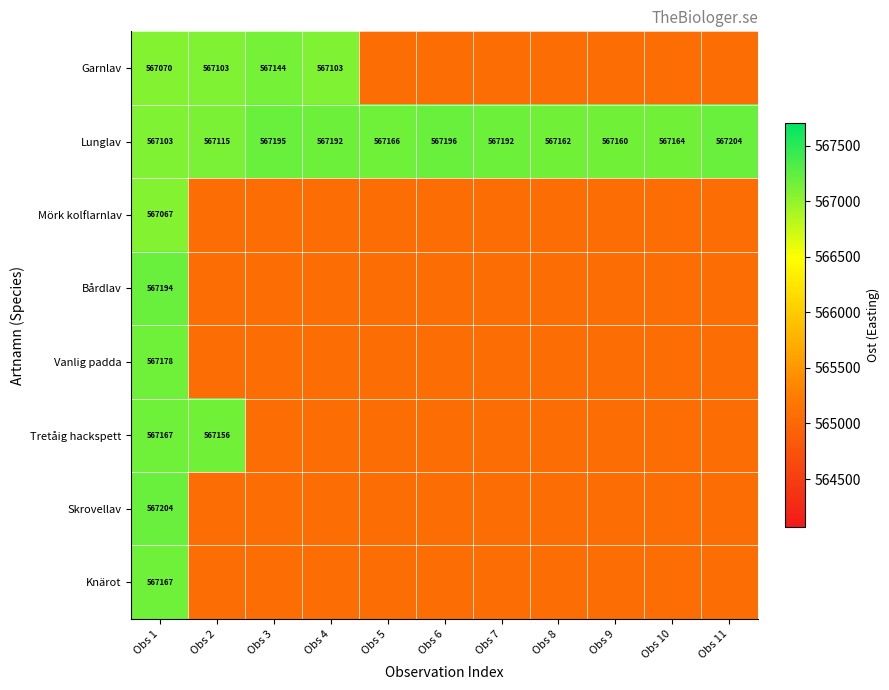

Where is Lunglav nearest to the value 567153?

Obs 9